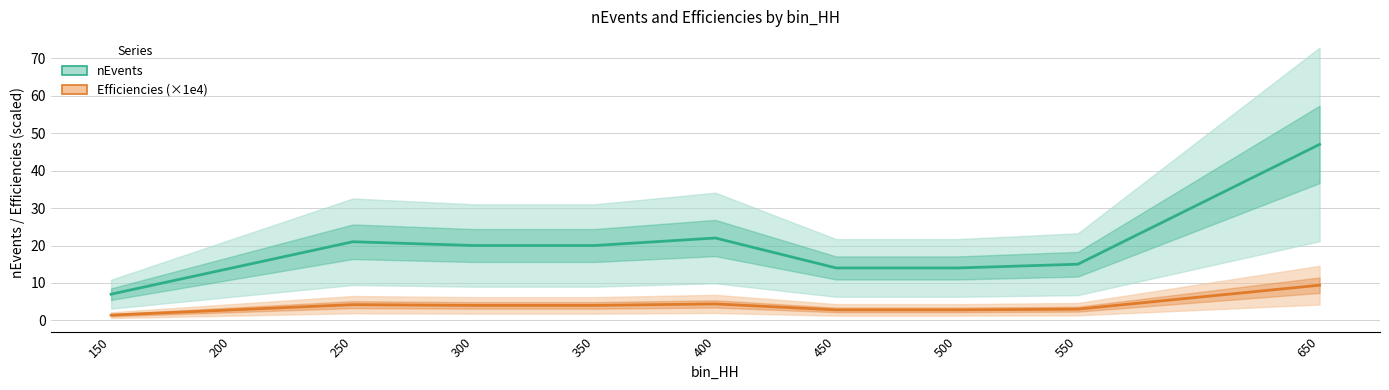

What is the difference between the highest and lowest values at 650?

37.6